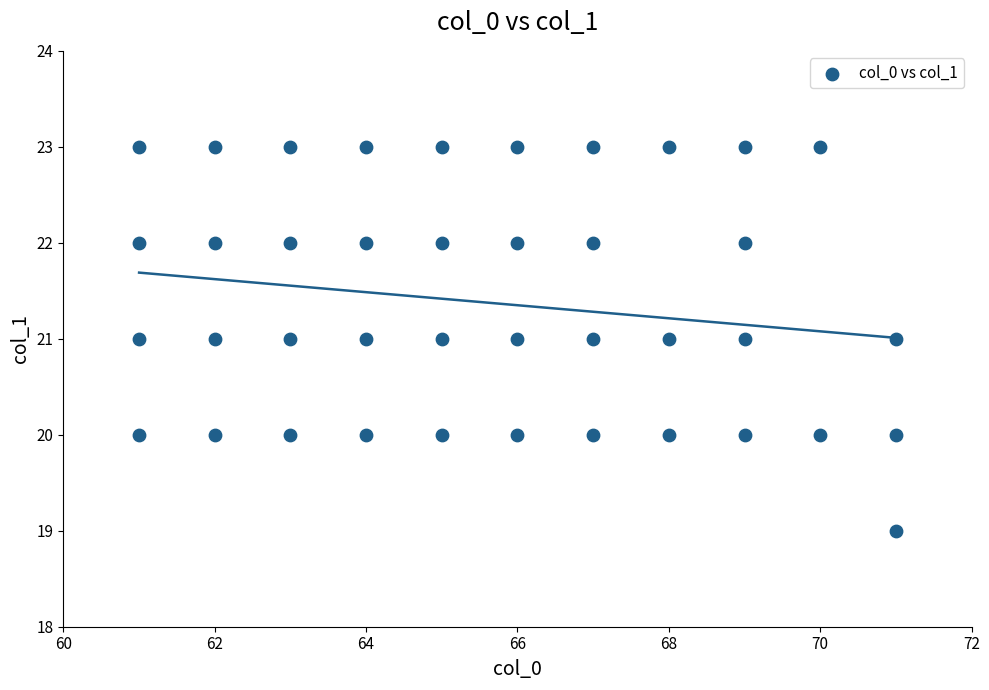

What is the range of X values (max minus min)?

10